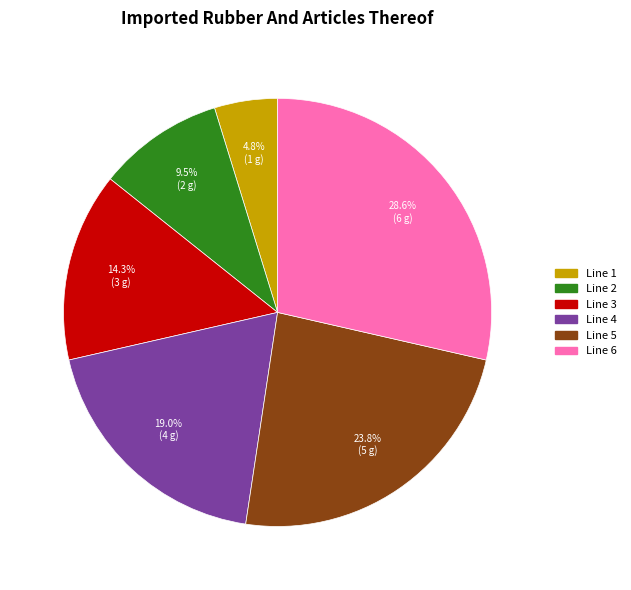

To the nearest percent, what percentage of the pie is Line 3?

14%